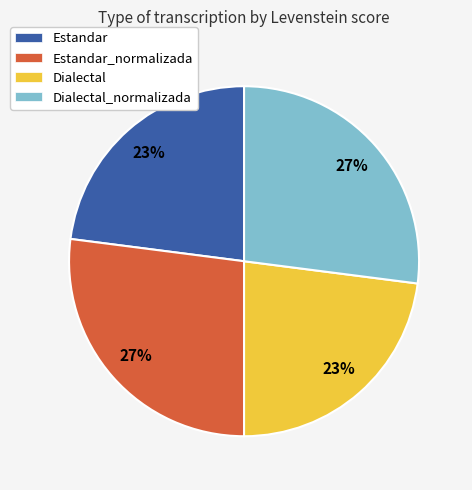

Is it true that Dialectal is 23% of the pie?

True